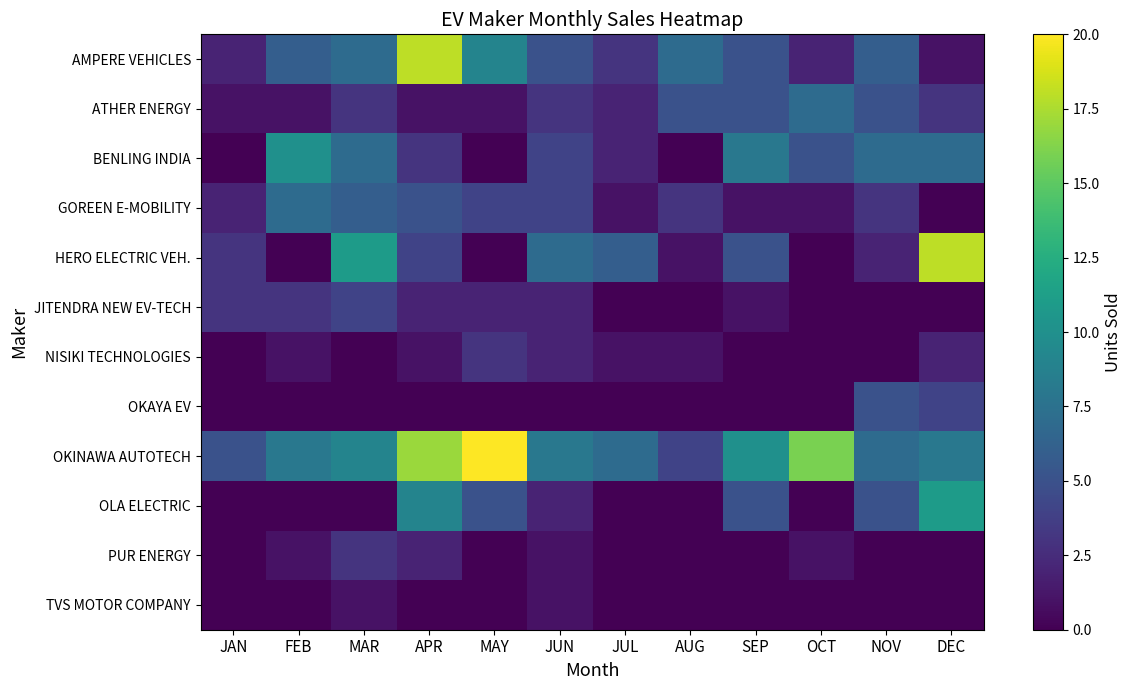

Reading right to left, list all the values displayed in this chart.

AMPERE VEHICLES: DEC=1	NOV=6	OCT=2	SEP=5	AUG=7	JUL=3	JUN=5	MAY=9	APR=18	MAR=7	FEB=6	JAN=2
ATHER ENERGY: DEC=3	NOV=5	OCT=7	SEP=5	AUG=5	JUL=2	JUN=3	MAY=1	APR=1	MAR=3	FEB=1	JAN=1
BENLING INDIA: DEC=7	NOV=7	OCT=5	SEP=8	AUG=0	JUL=2	JUN=4	MAY=0	APR=3	MAR=7	FEB=10	JAN=0
GOREEN E-MOBILITY: DEC=0	NOV=3	OCT=1	SEP=1	AUG=3	JUL=1	JUN=4	MAY=4	APR=5	MAR=6	FEB=7	JAN=2
HERO ELECTRIC VEH.: DEC=18	NOV=2	OCT=0	SEP=5	AUG=1	JUL=6	JUN=7	MAY=0	APR=4	MAR=11	FEB=0	JAN=3
JITENDRA NEW EV-TECH: DEC=0	NOV=0	OCT=0	SEP=1	AUG=0	JUL=0	JUN=2	MAY=2	APR=2	MAR=4	FEB=3	JAN=3
NISIKI TECHNOLOGIES: DEC=2	NOV=0	OCT=0	SEP=0	AUG=1	JUL=1	JUN=2	MAY=3	APR=1	MAR=0	FEB=1	JAN=0
OKAYA EV: DEC=4	NOV=5	OCT=0	SEP=0	AUG=0	JUL=0	JUN=0	MAY=0	APR=0	MAR=0	FEB=0	JAN=0
OKINAWA AUTOTECH: DEC=8	NOV=7	OCT=16	SEP=10	AUG=4	JUL=7	JUN=8	MAY=20	APR=17	MAR=9	FEB=8	JAN=5
OLA ELECTRIC: DEC=11	NOV=5	OCT=0	SEP=5	AUG=0	JUL=0	JUN=2	MAY=5	APR=9	MAR=0	FEB=0	JAN=0
PUR ENERGY: DEC=0	NOV=0	OCT=1	SEP=0	AUG=0	JUL=0	JUN=1	MAY=0	APR=2	MAR=3	FEB=1	JAN=0
TVS MOTOR COMPANY: DEC=0	NOV=0	OCT=0	SEP=0	AUG=0	JUL=0	JUN=1	MAY=0	APR=0	MAR=1	FEB=0	JAN=0